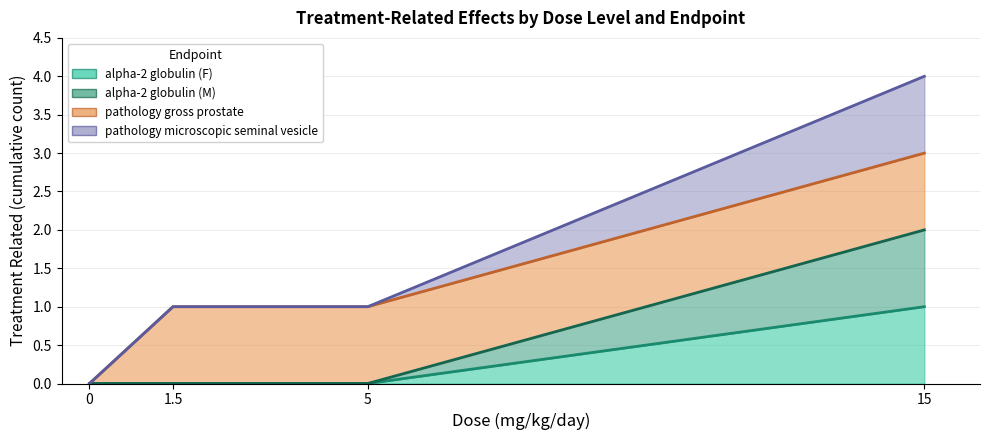

True or false: alpha-2 globulin (M) has more than 0 points higher than both neighbors.

False